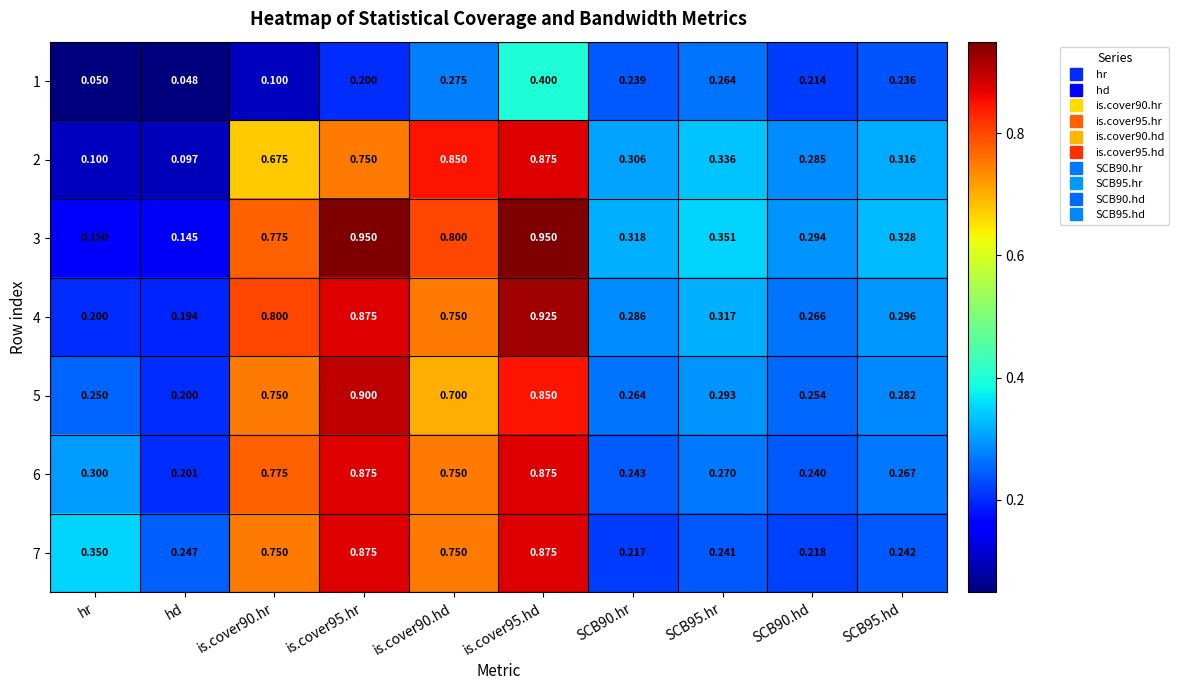

At which category does the chart reach its minimum across all series?

hd